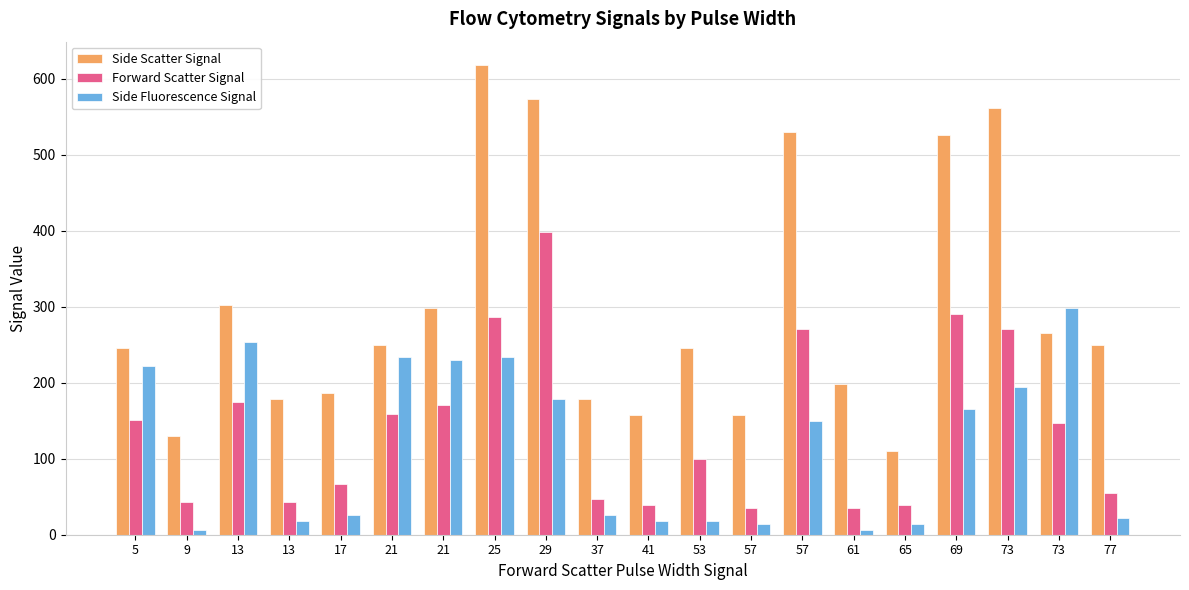

The value of Forward Scatter Signal at 57 is 22. True or false?

False